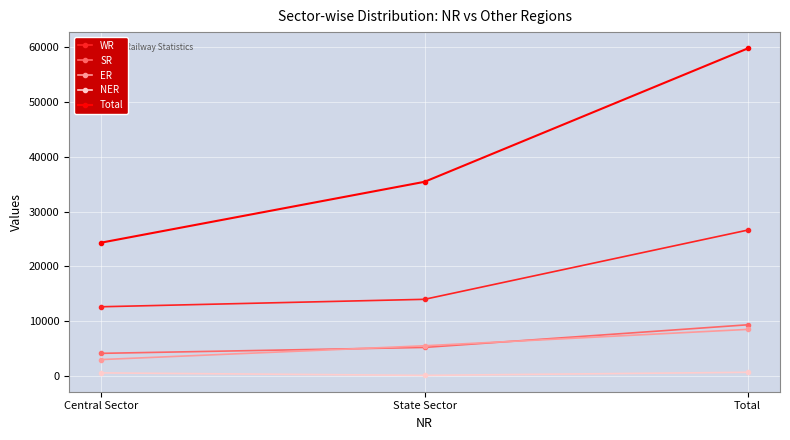

What is the total value across all series at Central Sector?

44663